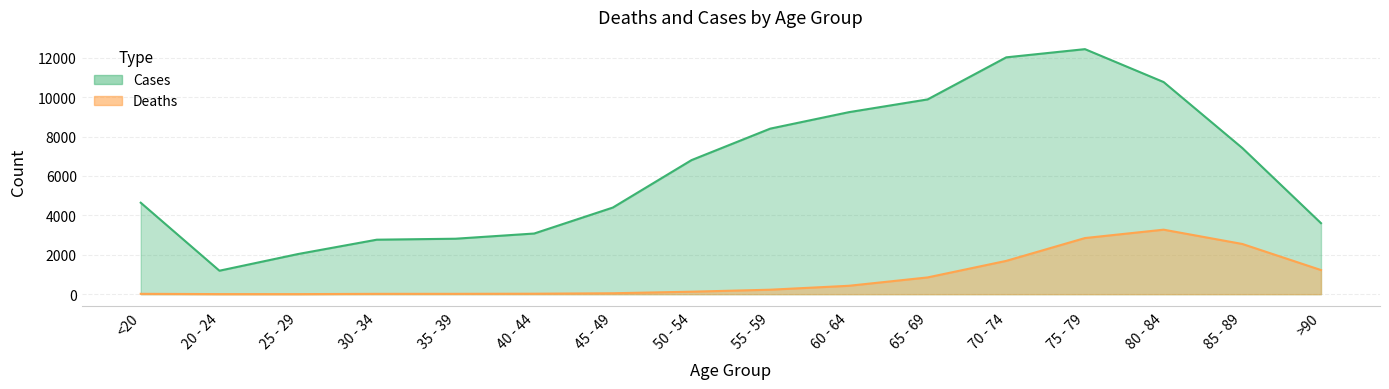

What is the total value across all series at 50 - 54?

6929